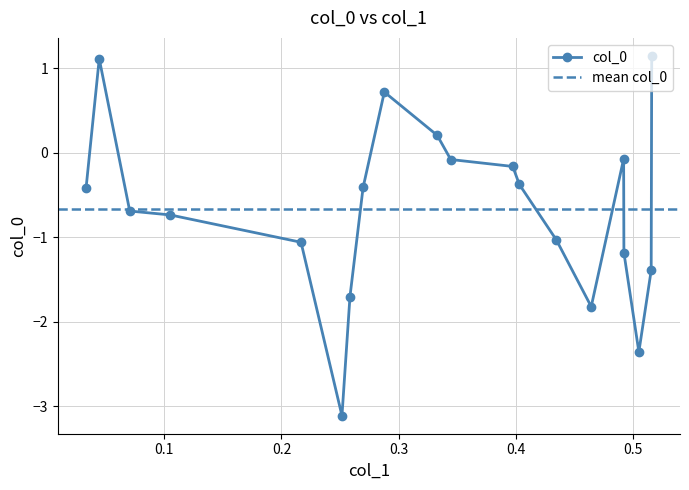

True or false: the data shows -0.7 at 0.070511985104531.

True